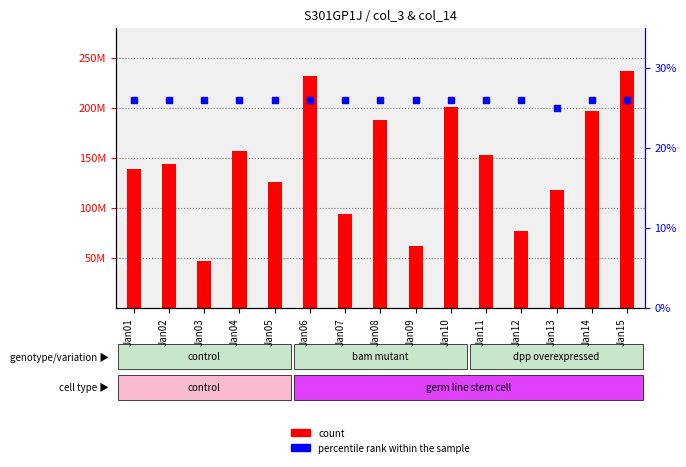

Which series has the largest Y range (max minus min)?

count